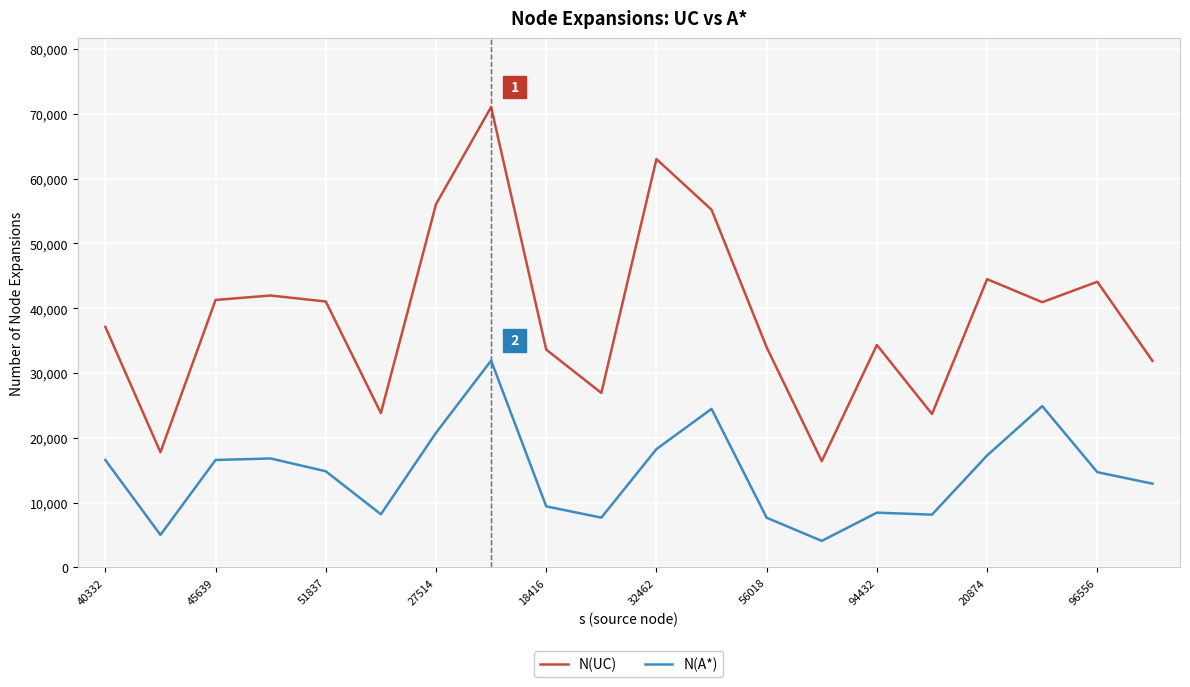

Which series has the widest spread of values?

N(UC)